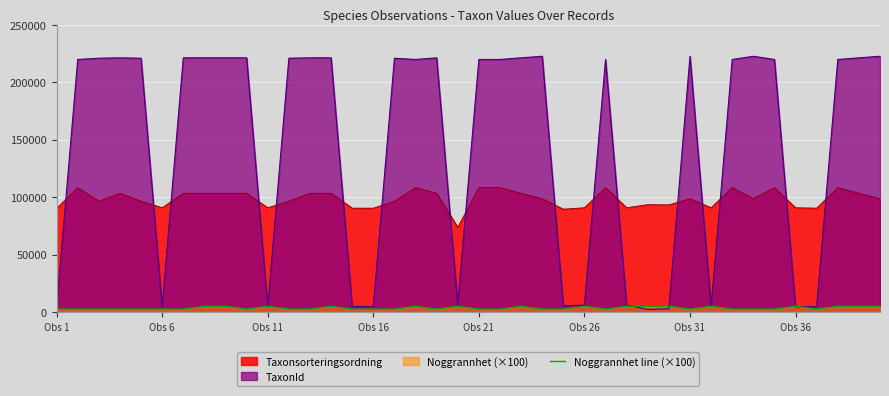

List the series in order of their peak value, highest first.

TaxonId, Taxonsorteringsordning, Noggrannhet line (×100)